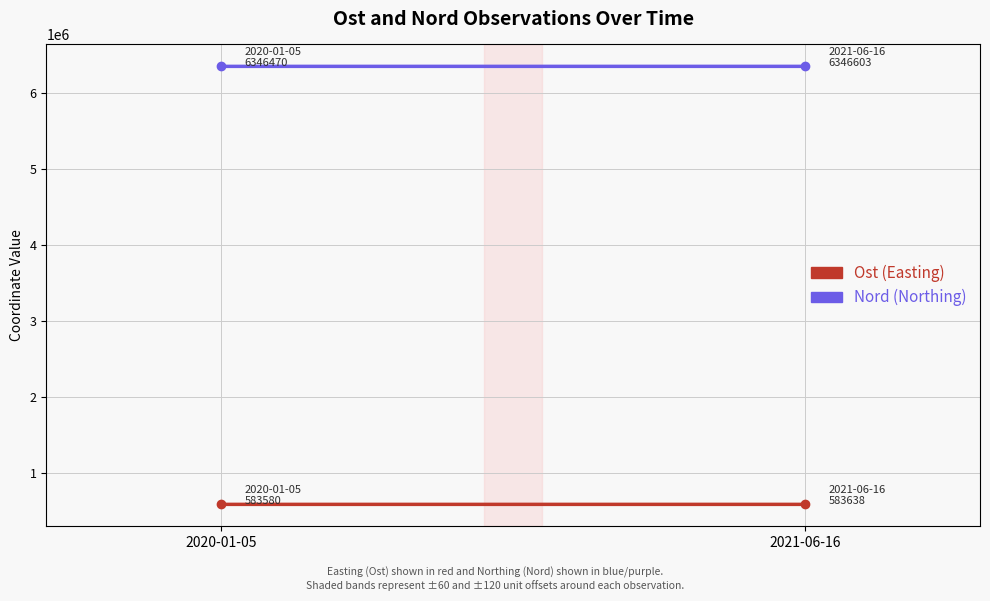

Where does the Nord (Northing) series first go above 6346603?

2021-06-16